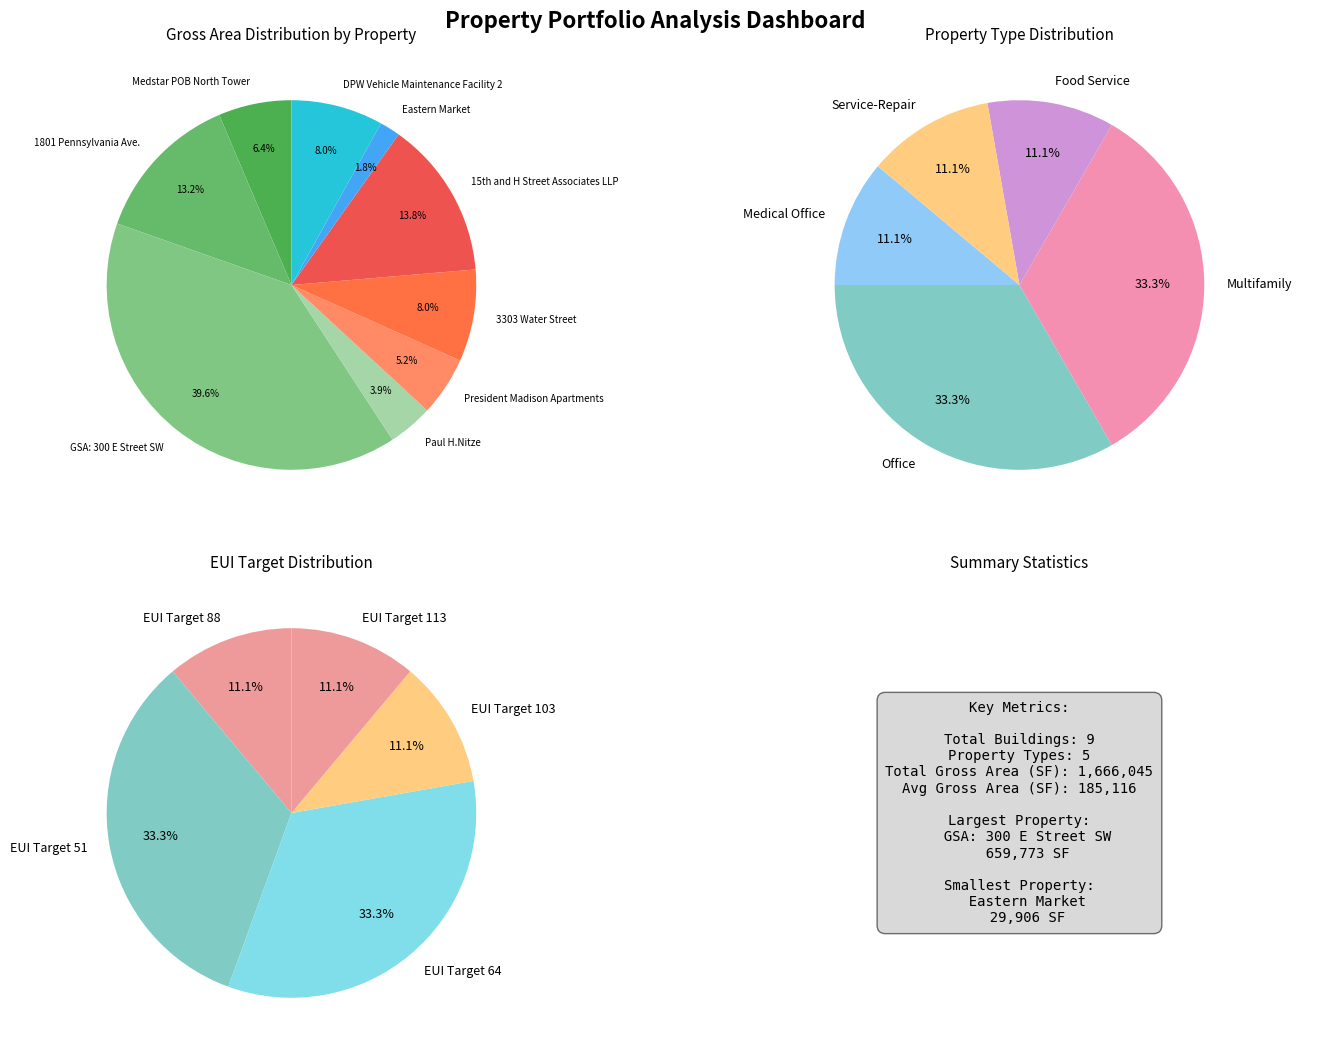

True or false: DPW Vehicle Maintenance Facility 2 accounts for 17% of the total.

False